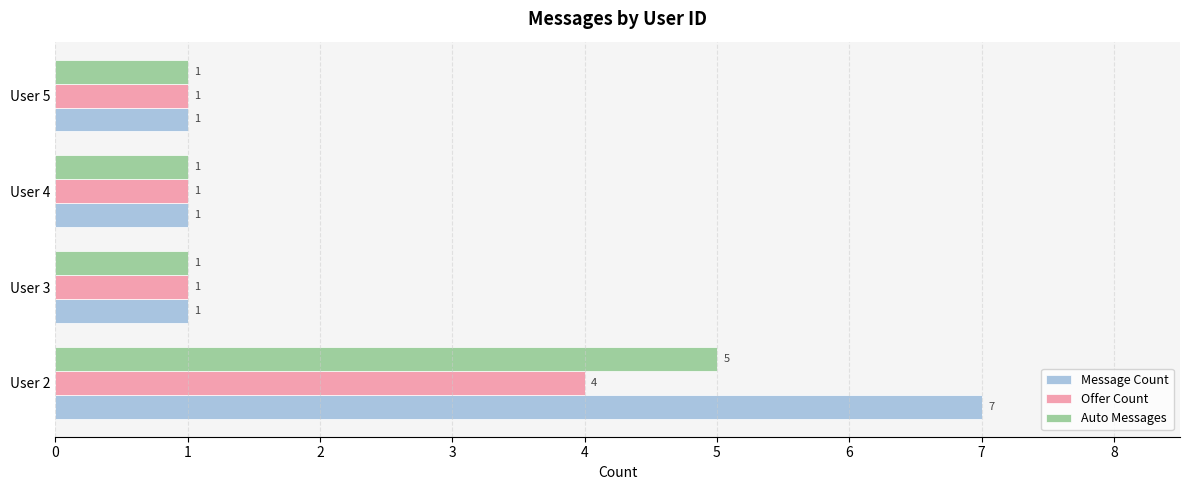

What is the total value across all series at User 5?

3